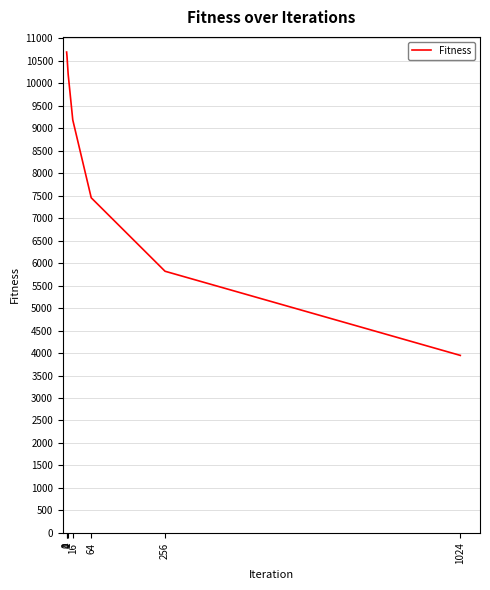

Approximately how many times larger is the value at 1024 compared to 256?

0.7